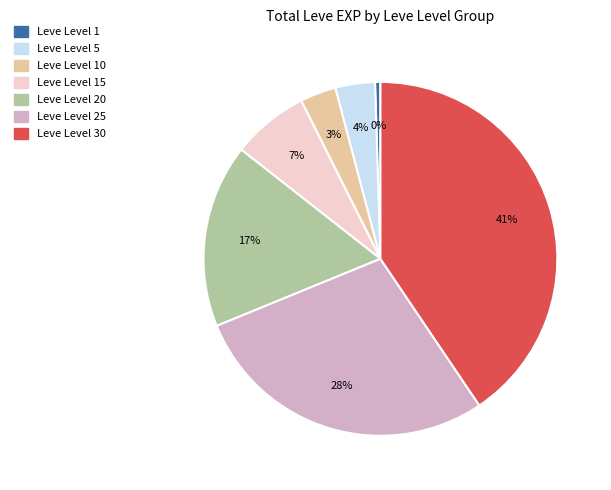

Count the number of slices in the pie.

7